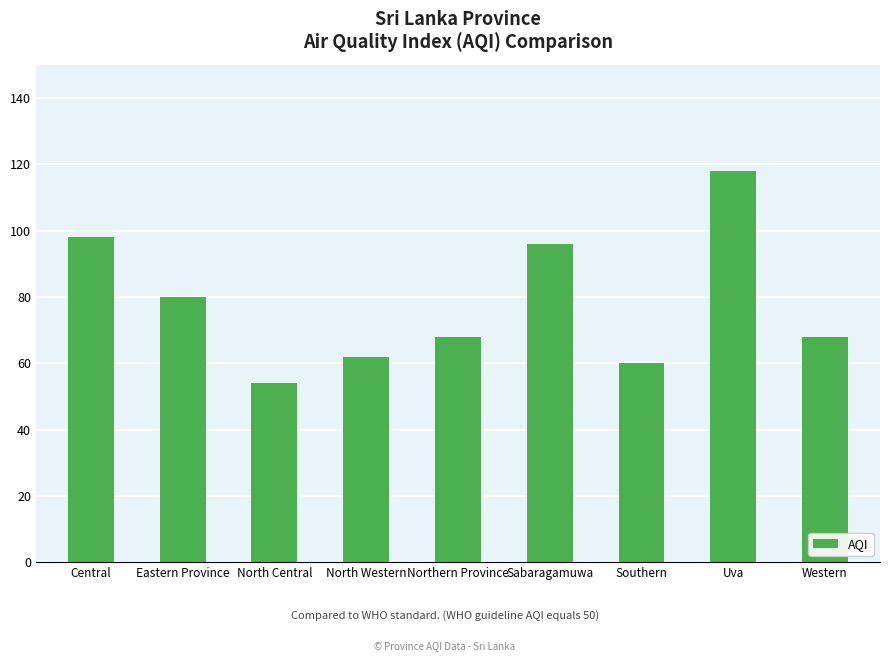

What is the difference between the maximum and minimum values?

64